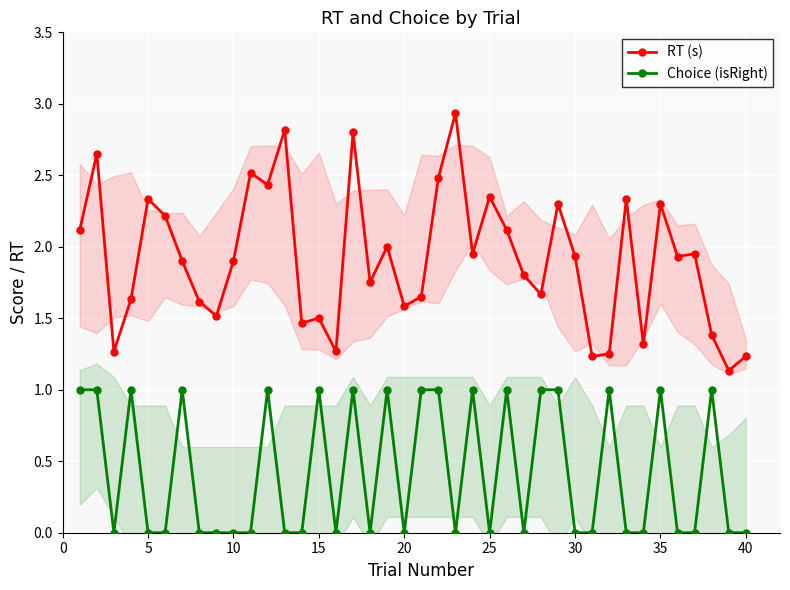

The Choice (isRight) series shows 0.6 at 35. True or false?

False